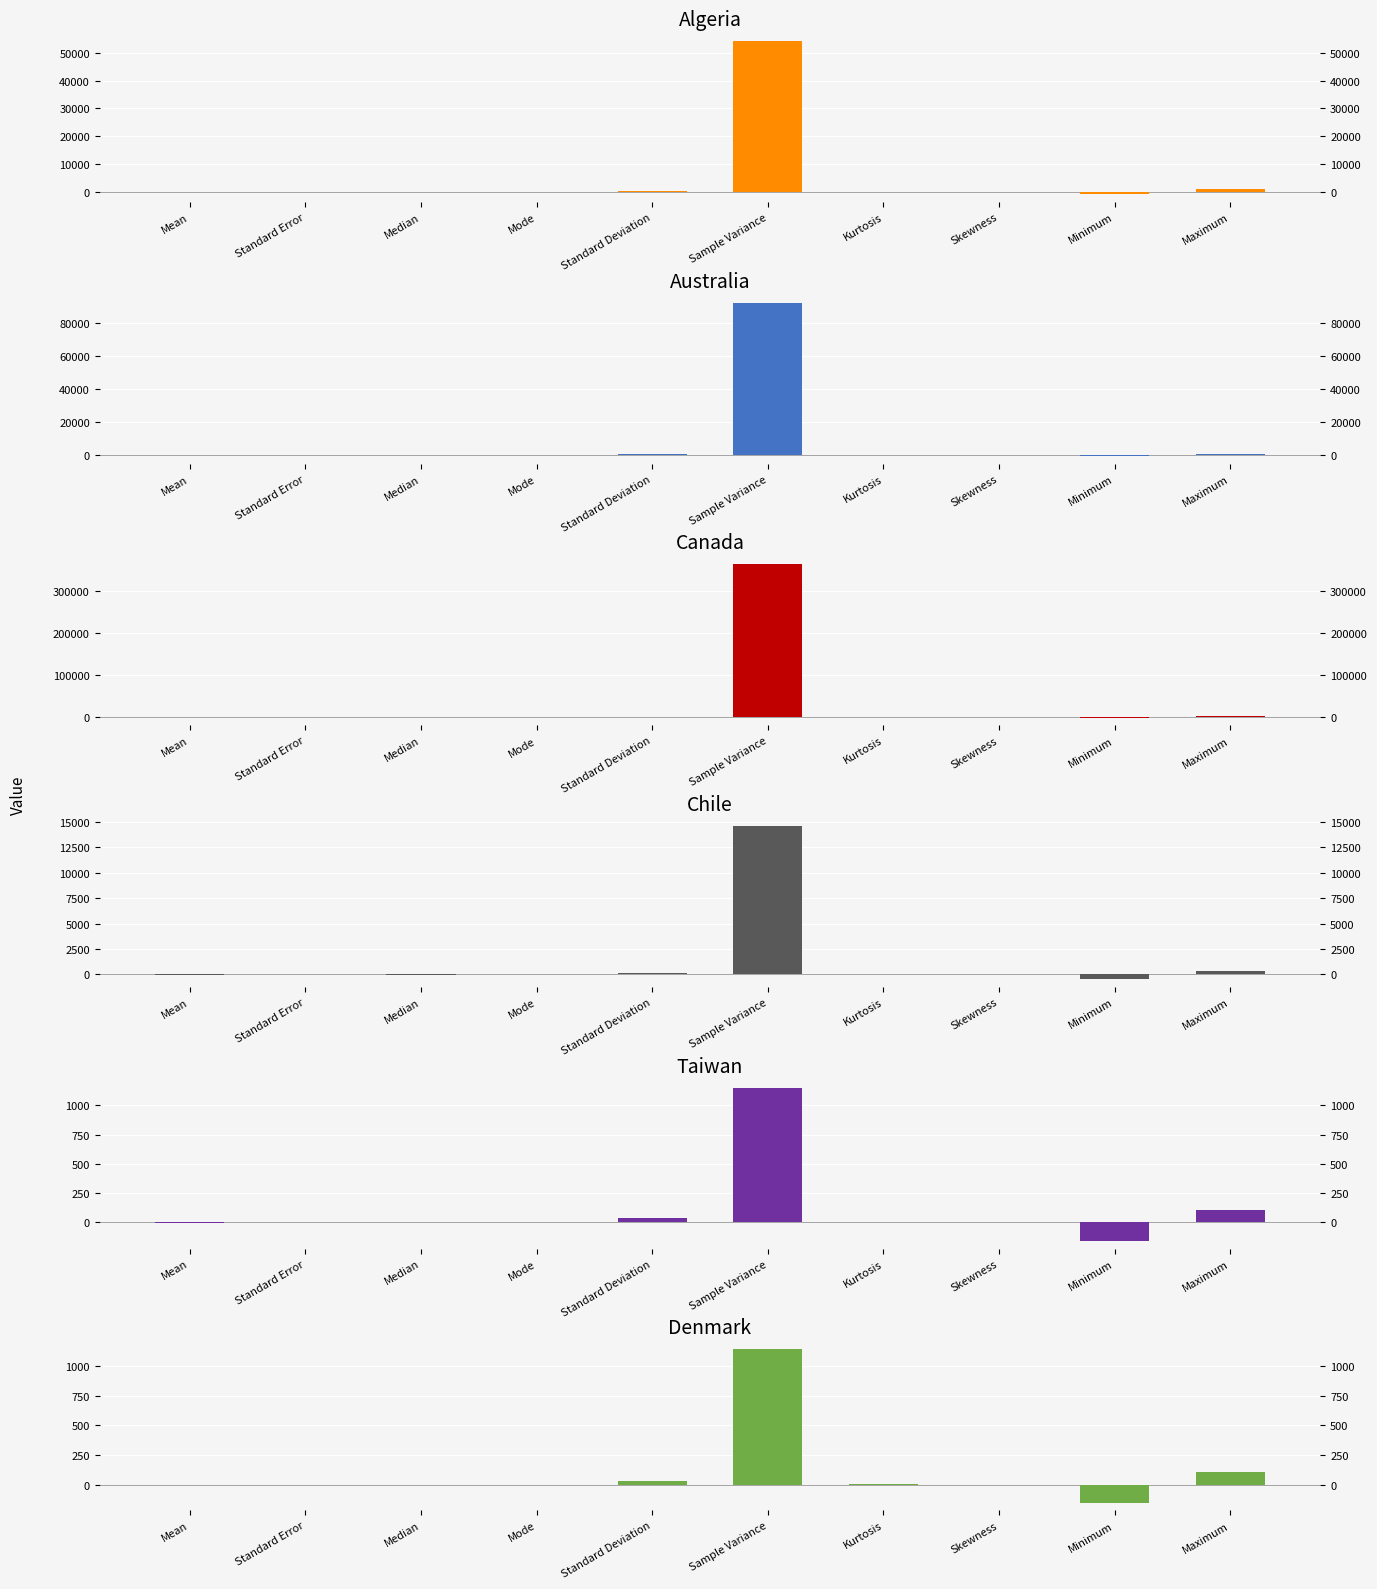

What is the maximum value for Chile?

14623.5